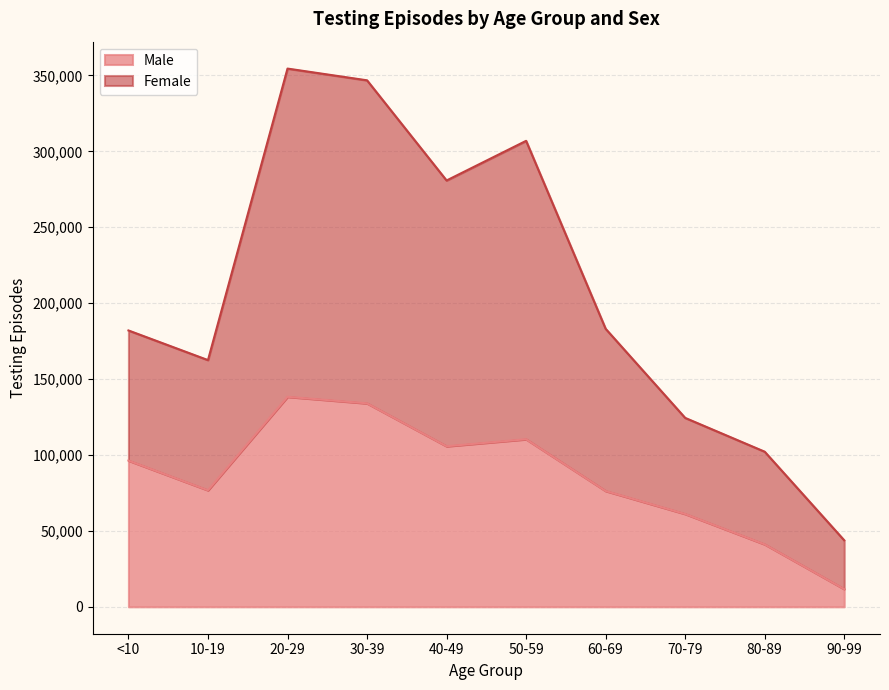

Which series has the largest total across all categories?

Female